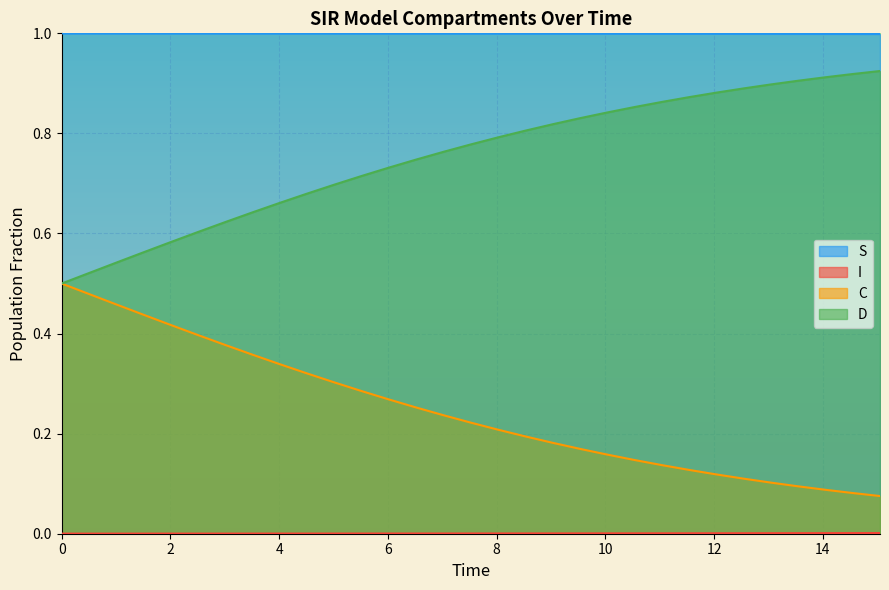

What are all the series names shown in the legend?

S, I, C, D